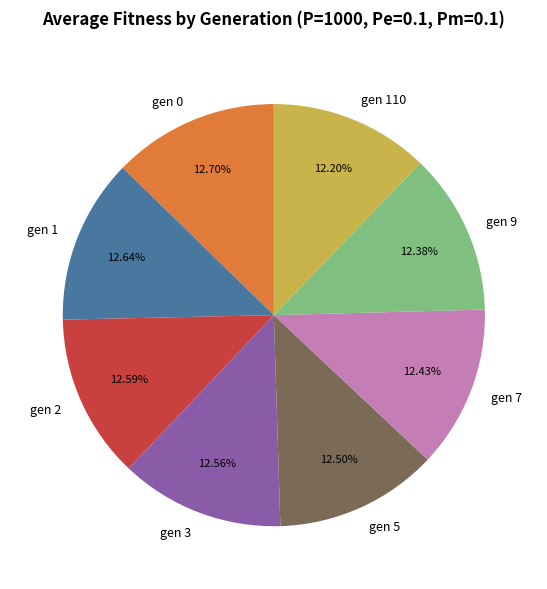

Is it true that gen 3 is 13% of the pie?

True